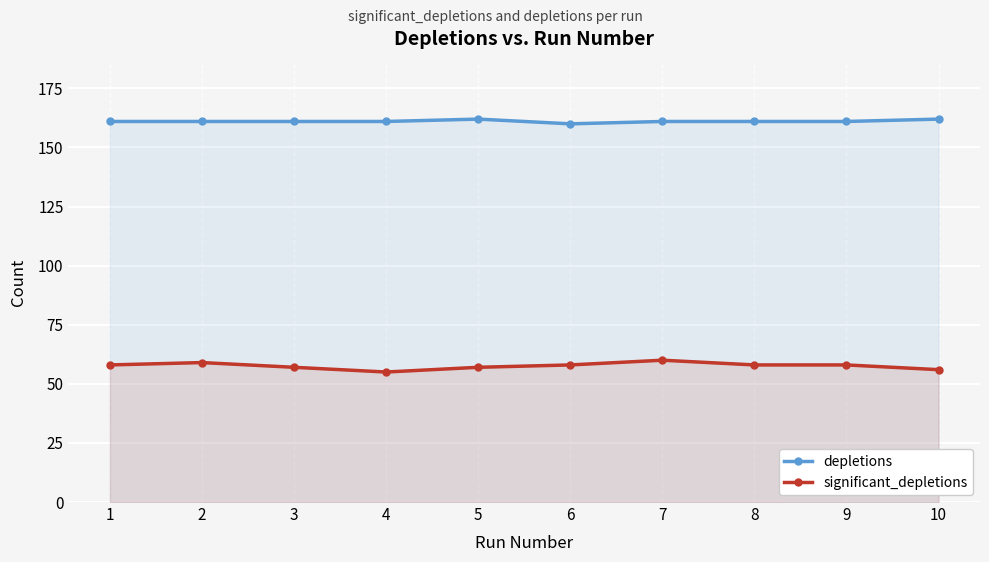

True or false: significant_depletions and depletions intersect in this chart.

False